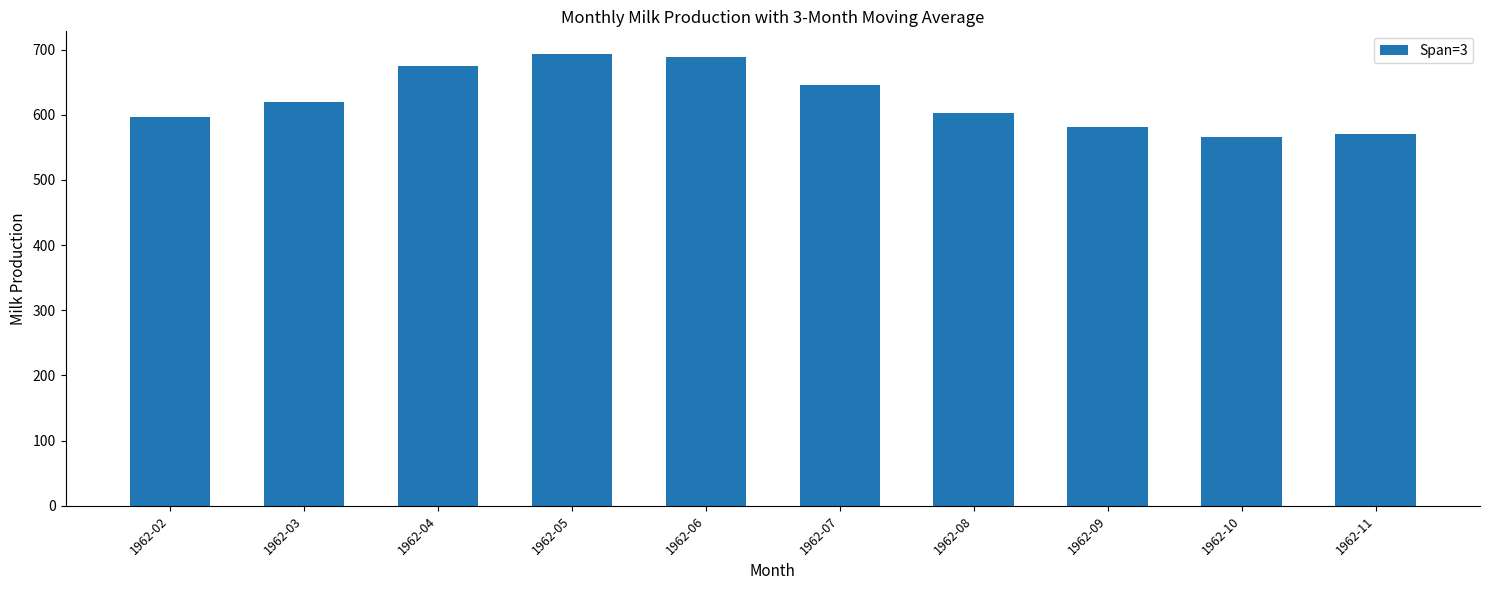

What is the approximate value at 1962-09?

581.3